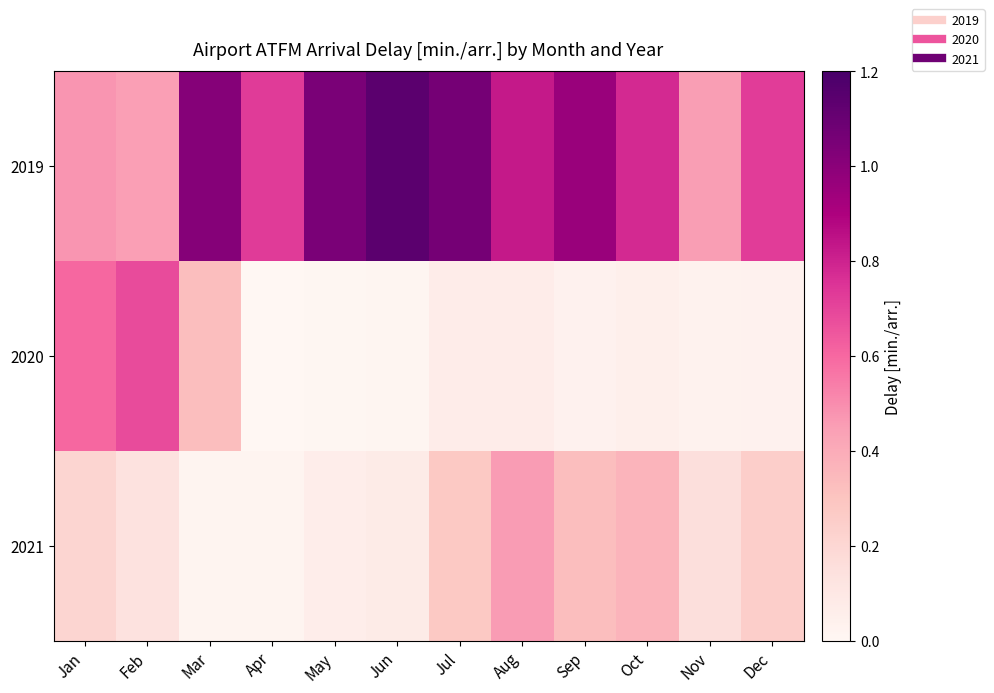

Which series has the largest total across all categories?

2019